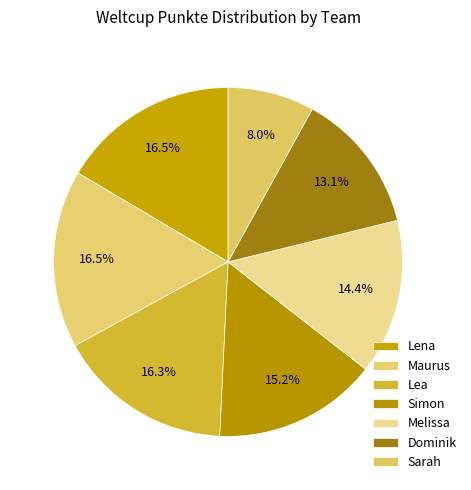

Does Sarah represent more than half of the total?

No